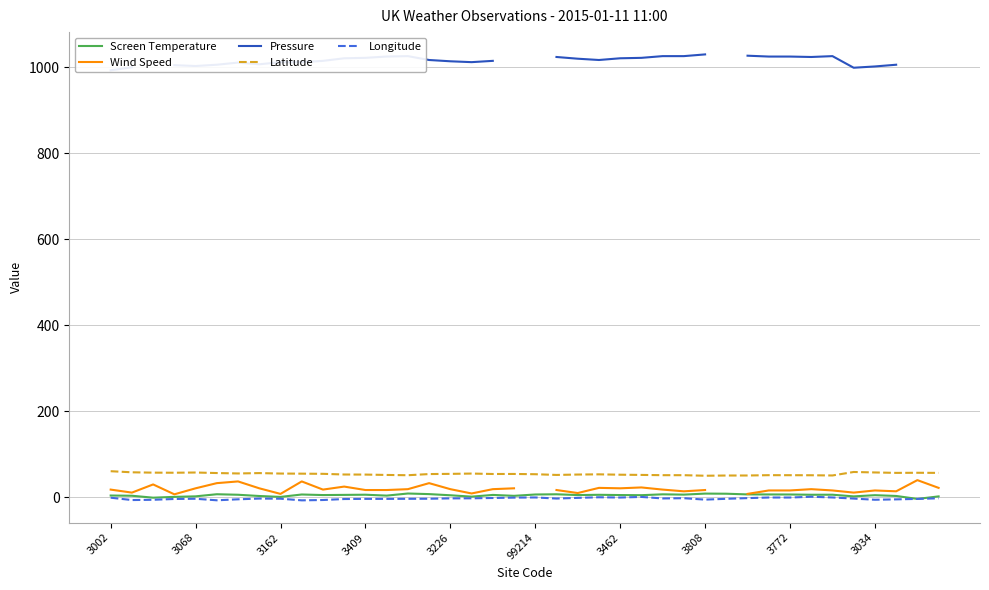

What is the value of the Pressure point at the 27th from the left?

1026.0